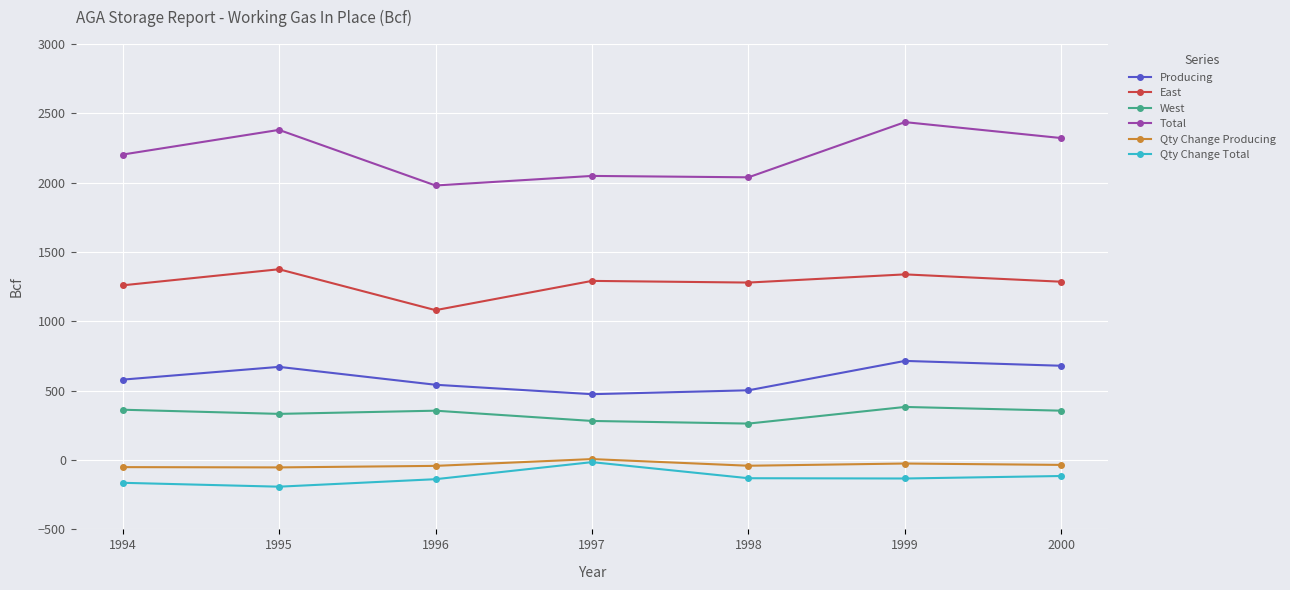

How many distinct data groups are displayed?

6